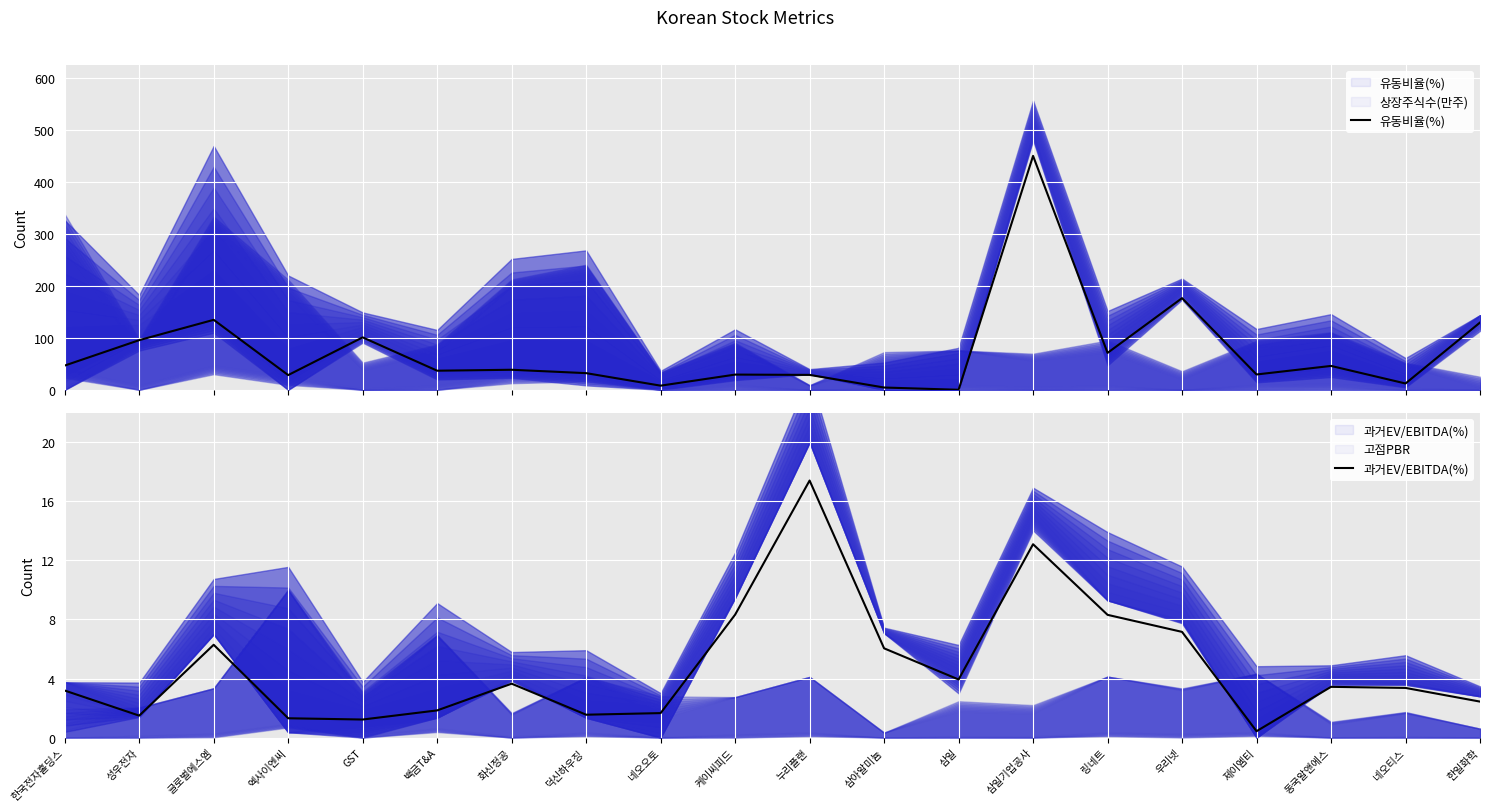

Which series has the largest range (max minus min)?

유동비율(%)